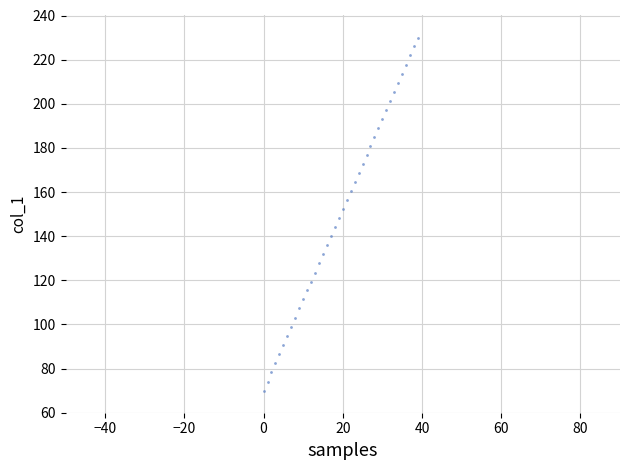

What is the range of Y values (max minus min)?

160.0